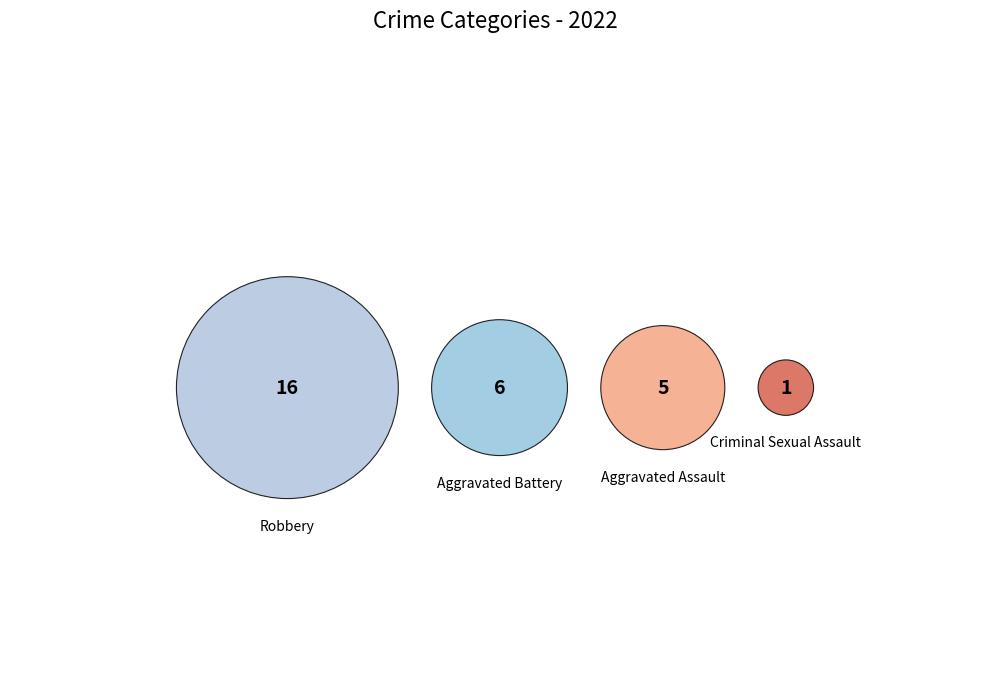

Does Criminal Sexual Assault account for over 50% of the chart?

No